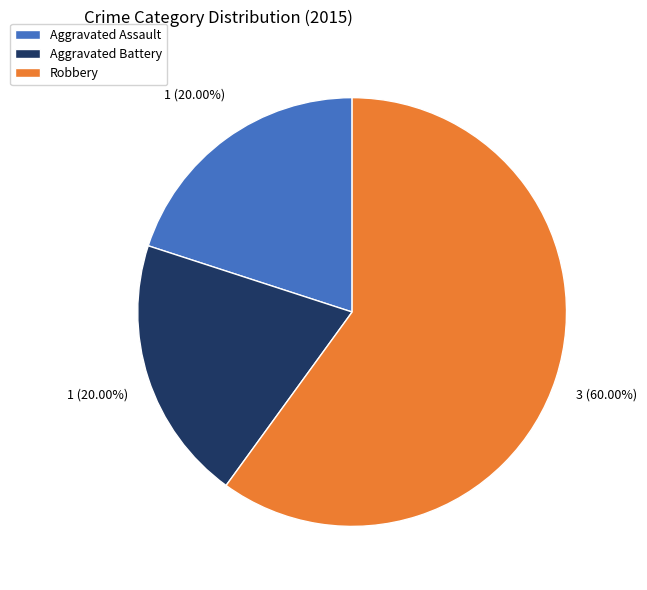

Which category accounts for the majority?

Robbery